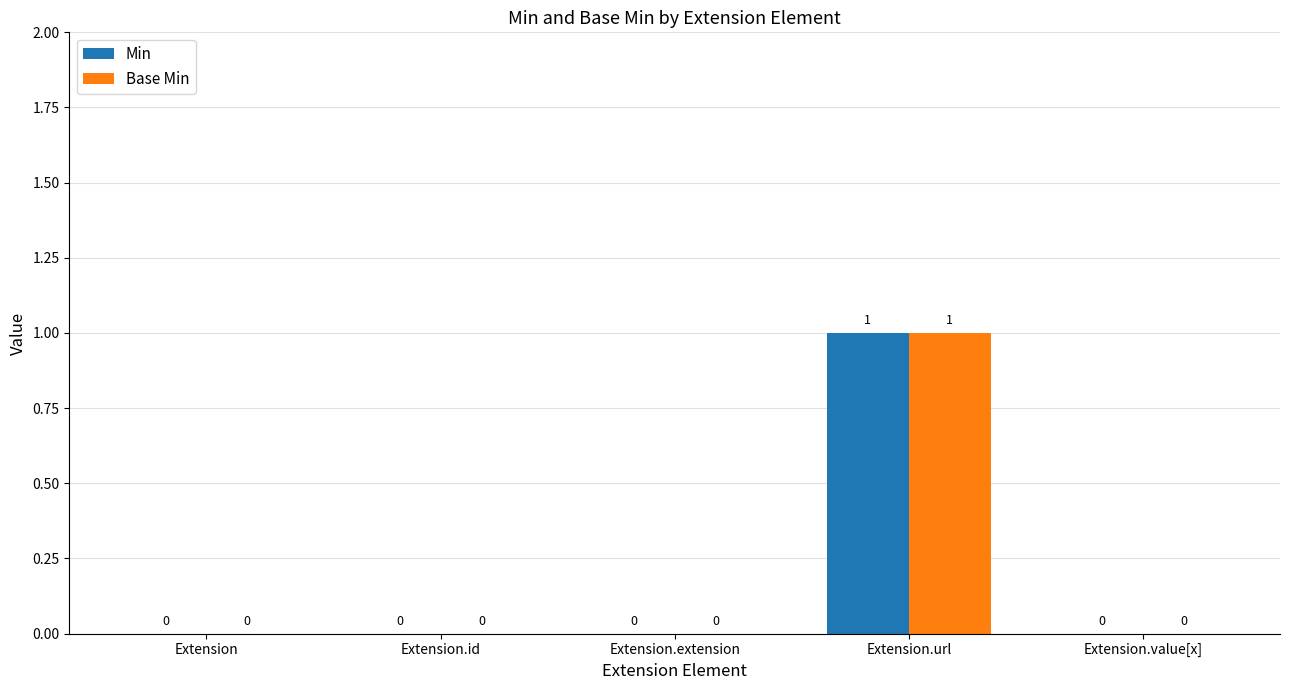

What is the sum of all Min values?

1